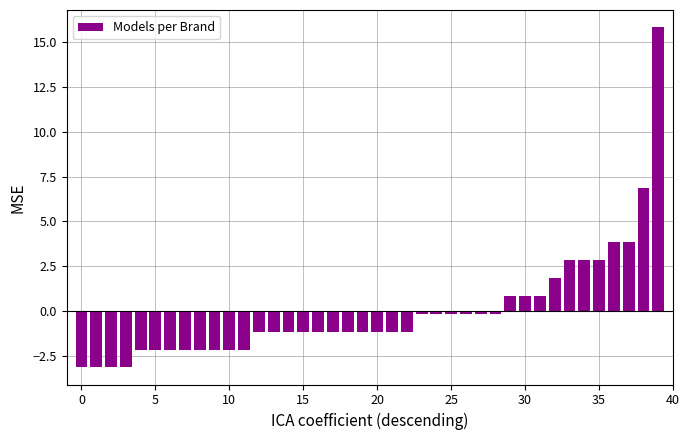

How many positive values are there?

11